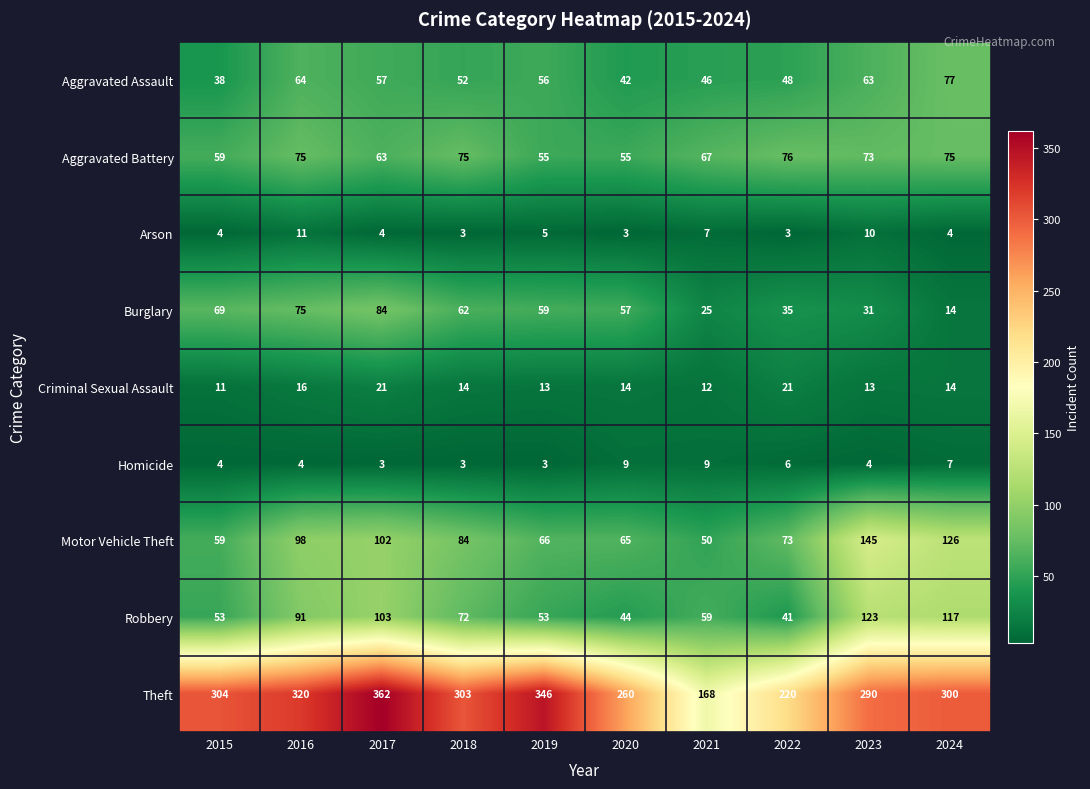

Where is Arson nearest to the value 7?

2021